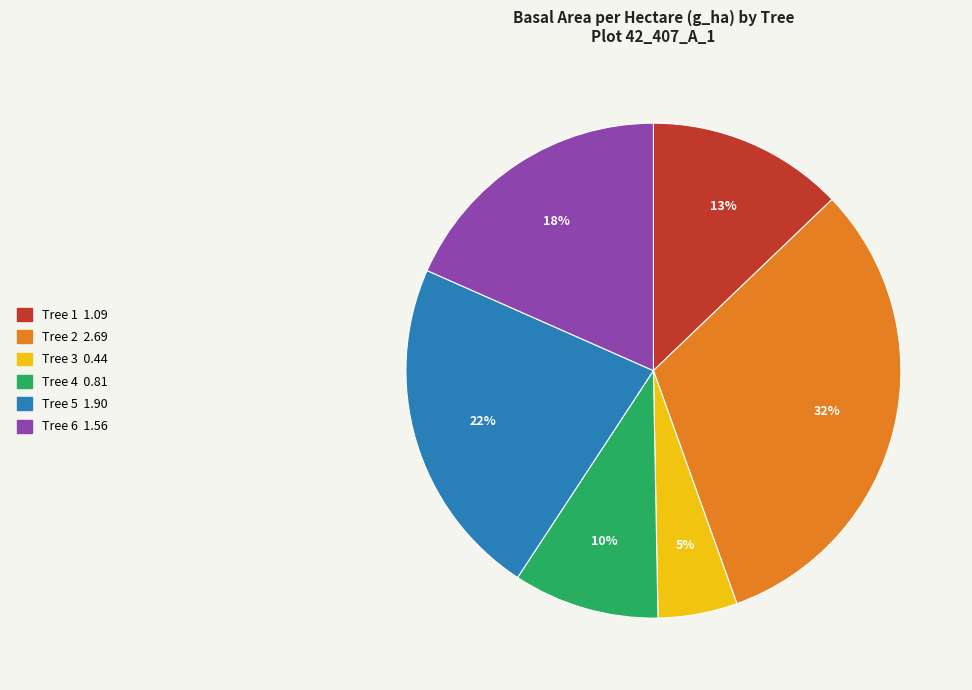

Is there any slice that represents more than half of the pie?

No